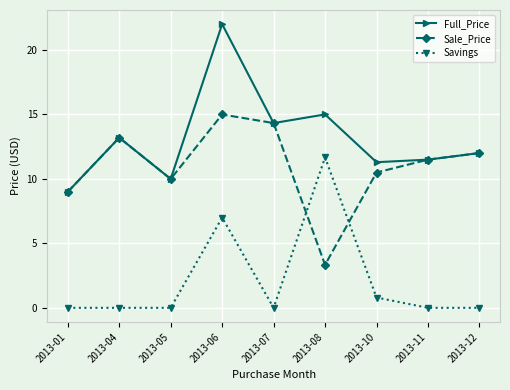

What is the average value of the Savings series?

2.2